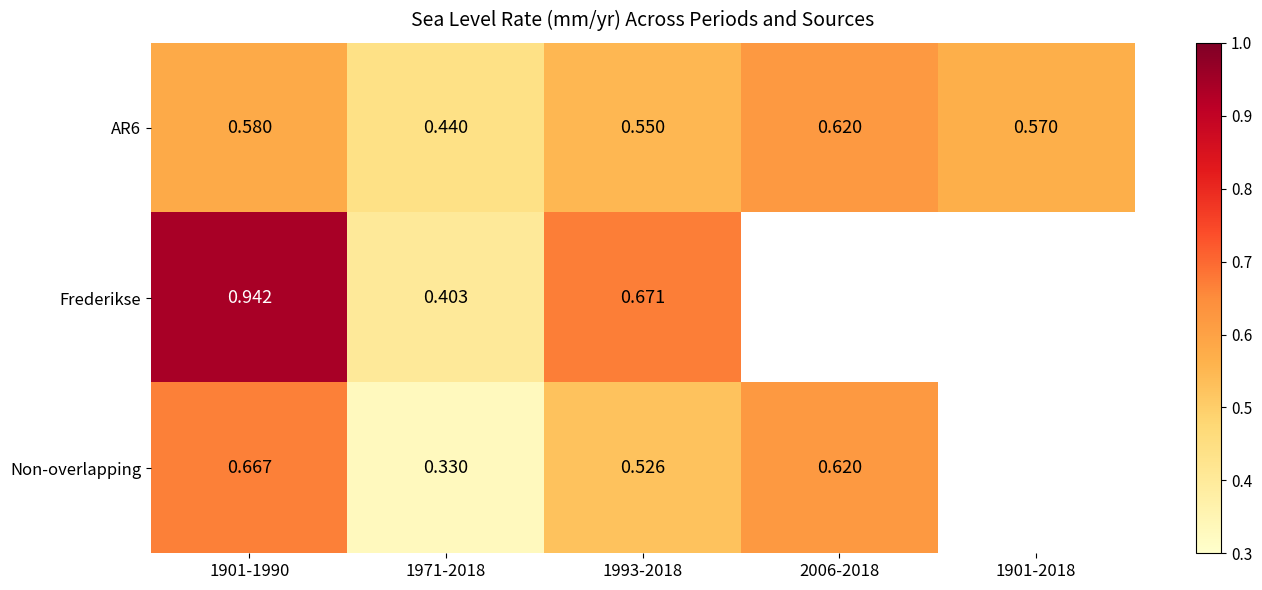

At which label does Frederikse reach its minimum?

1971-2018